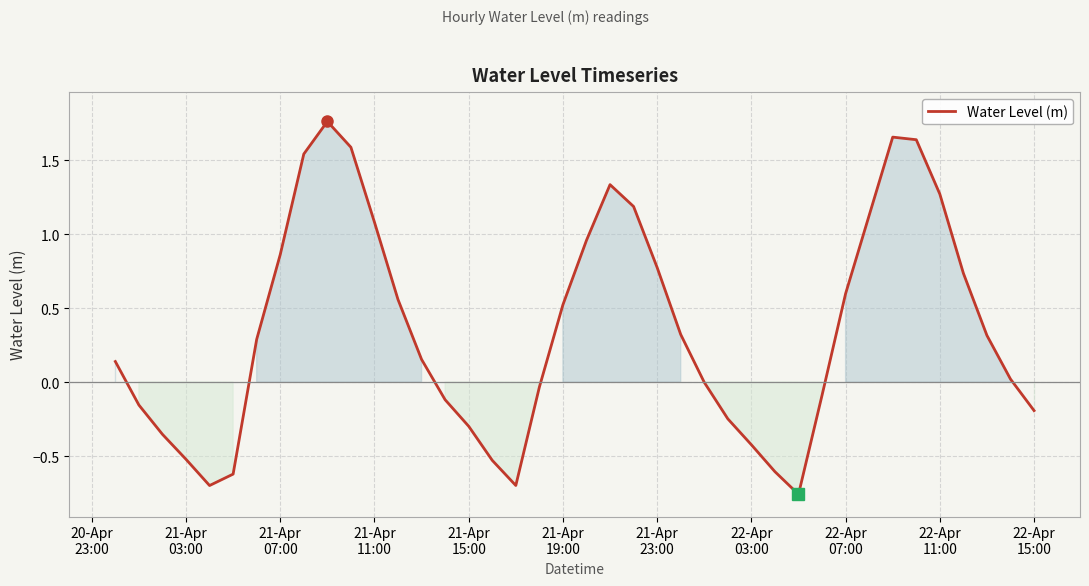

What is the difference between the maximum and minimum values?

2.5